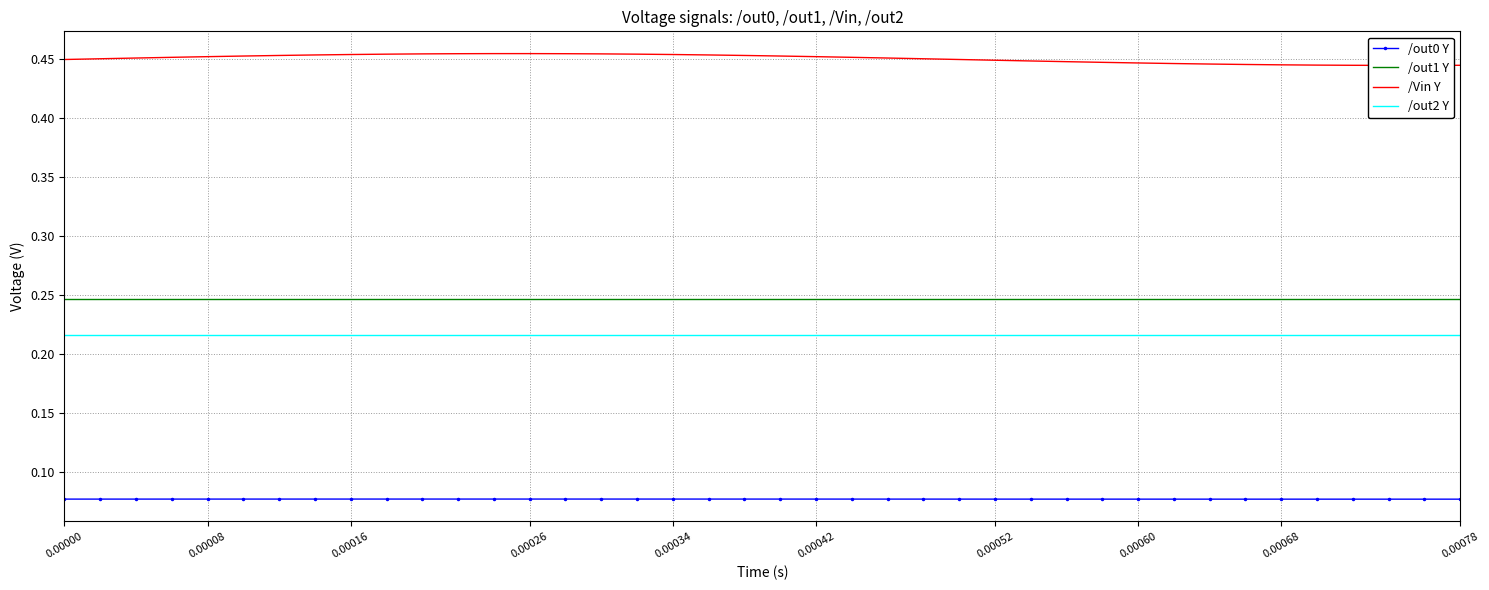

True or false: /out1 Y and /out0 Y intersect in this chart.

False